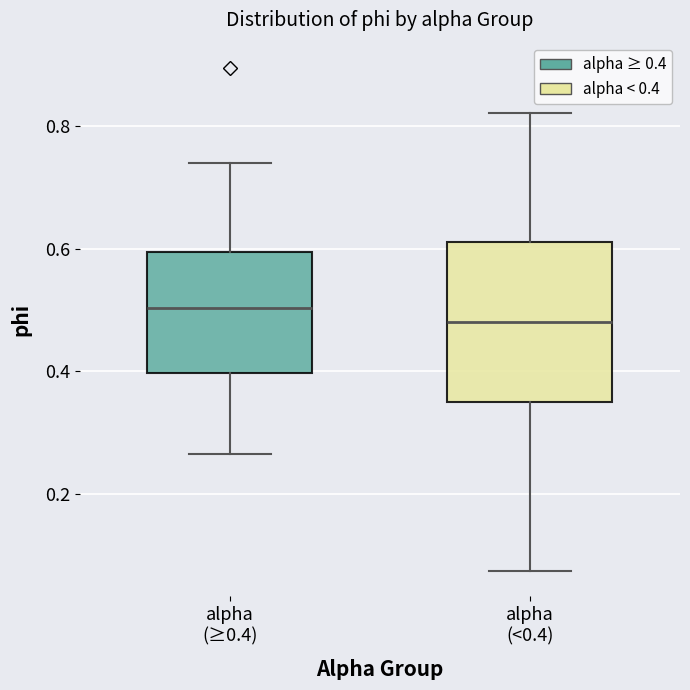

Where does the upper whisker of the box for alpha (<0.4) end on the y-axis? The values are not printed on the chart, so give them approximately, as read against the axis.

0.82